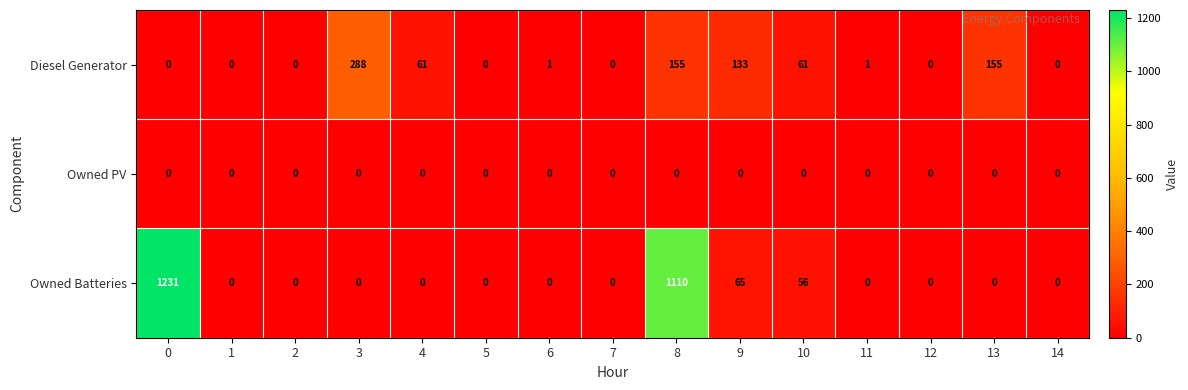

What is the difference between the maximum and second lowest values in the Owned Batteries series?

1231